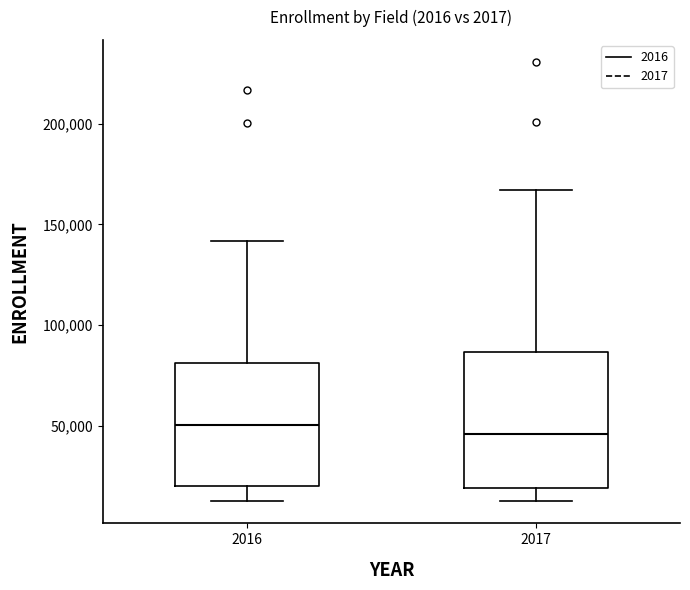

Where does the upper whisker of the box at x = 2016 end on the y-axis? The values are not printed on the chart, so give them approximately, as read against the axis.

140000